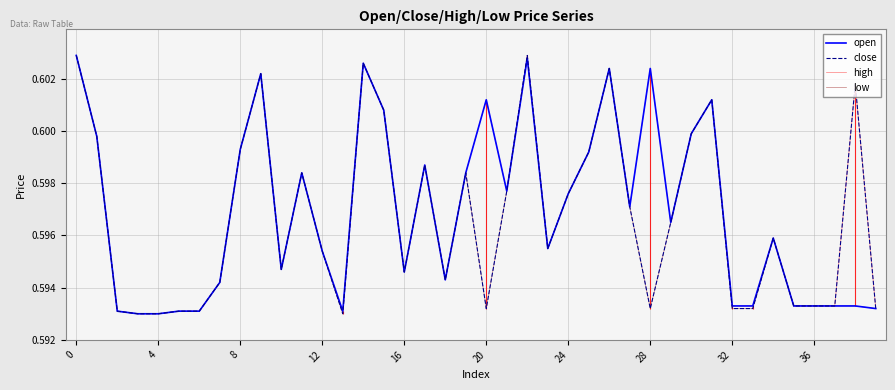

The value of open at 15 is 0.9. True or false?

False